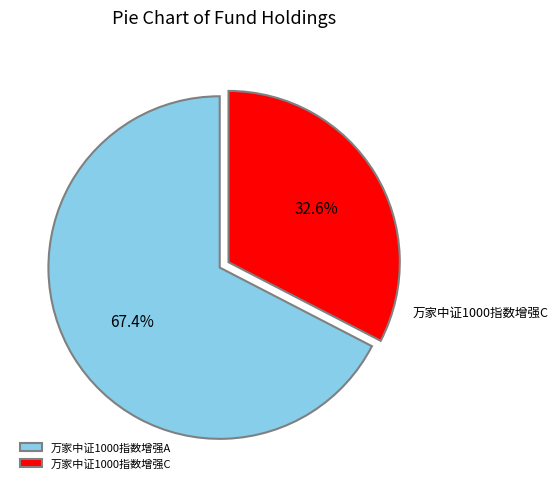

The 万家中证1000指数增强A slice represents 67% of the pie. True or false?

True